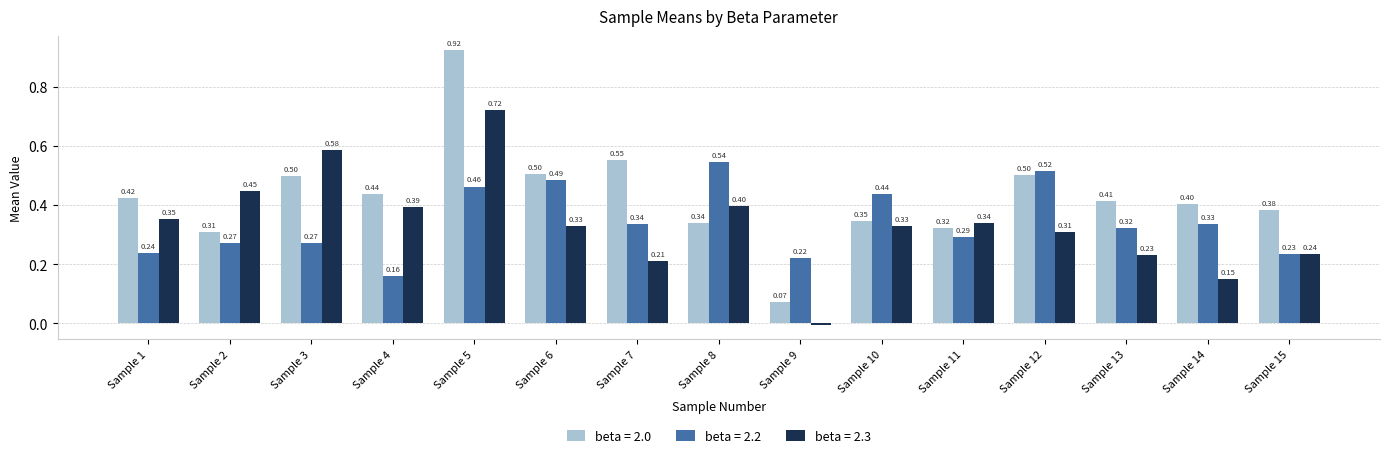

How many bars are there in total?

45